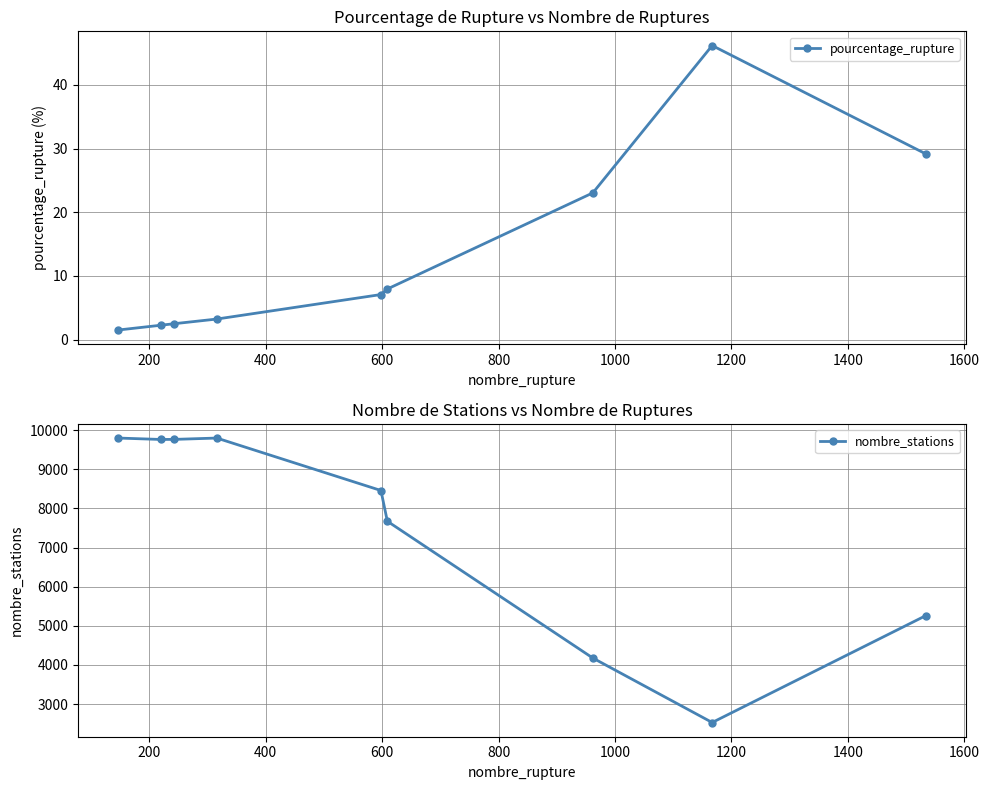

What is the value of the pourcentage_rupture point at the 5th from the left?

7.1